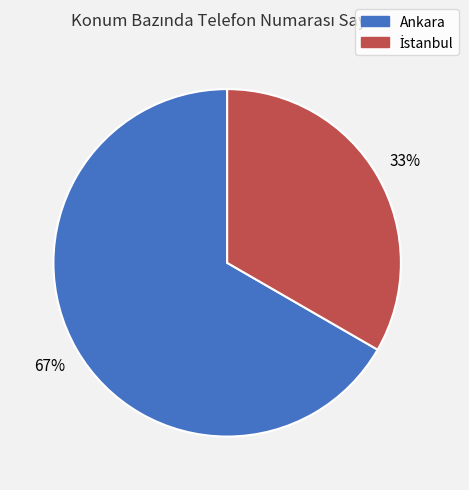

The Ankara slice represents 67% of the pie. True or false?

True